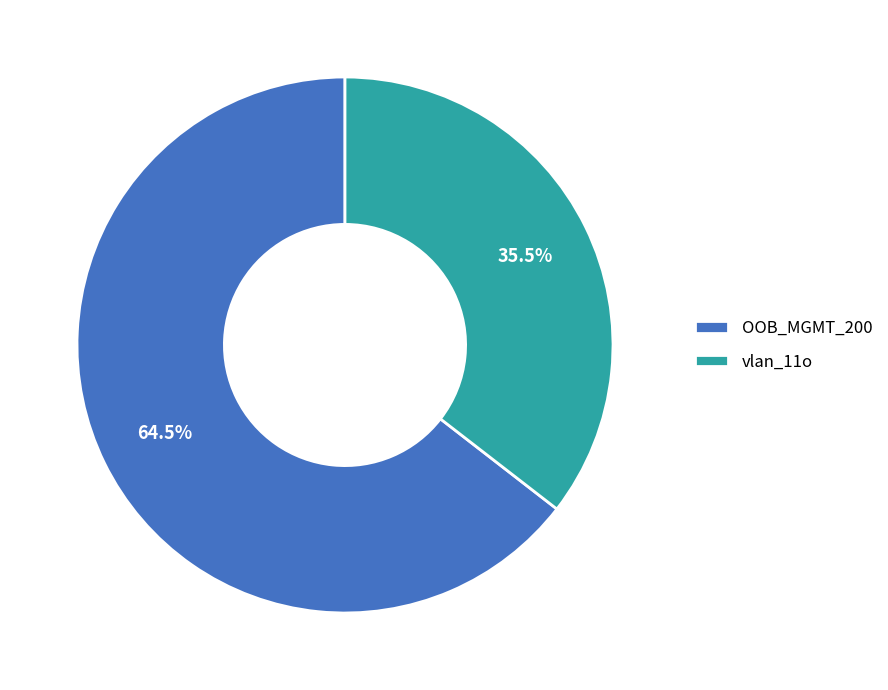

To the nearest percent, what is the difference between the vlan_11o and OOB_MGMT_200 slice percentages?

29%